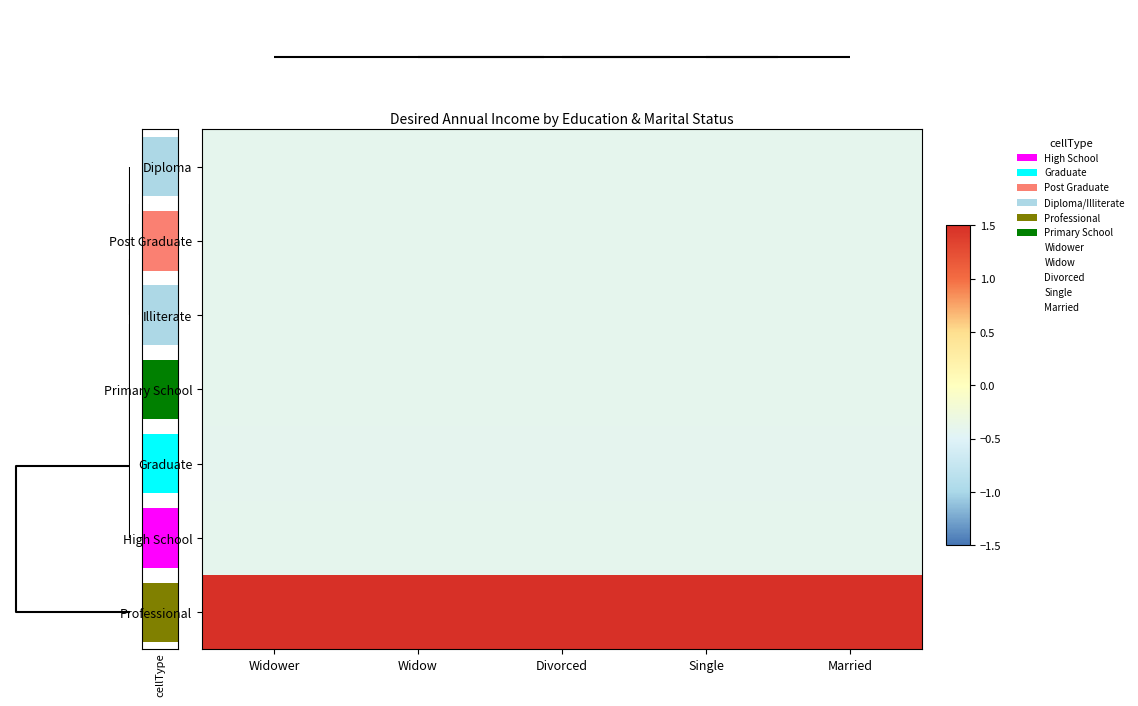

Count the number of categories in the chart.

5